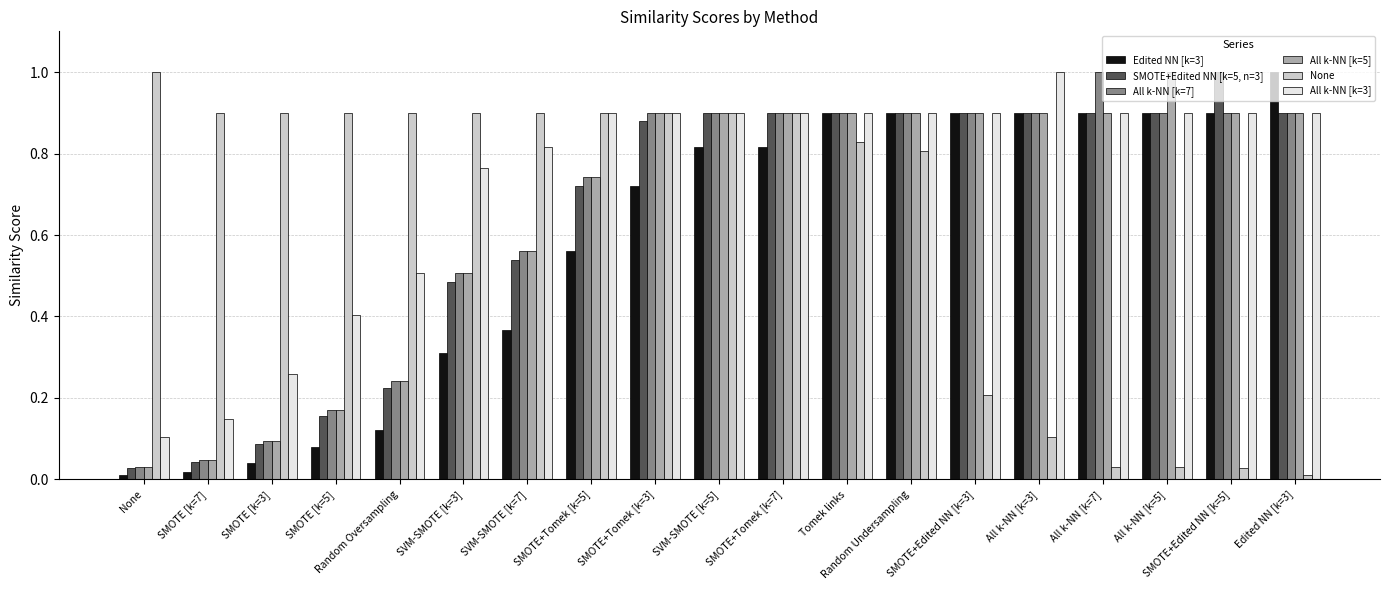

Is the value of Edited NN [k=3] at SVM-SMOTE [k=3] greater than the value of None at SVM-SMOTE [k=5]?

No